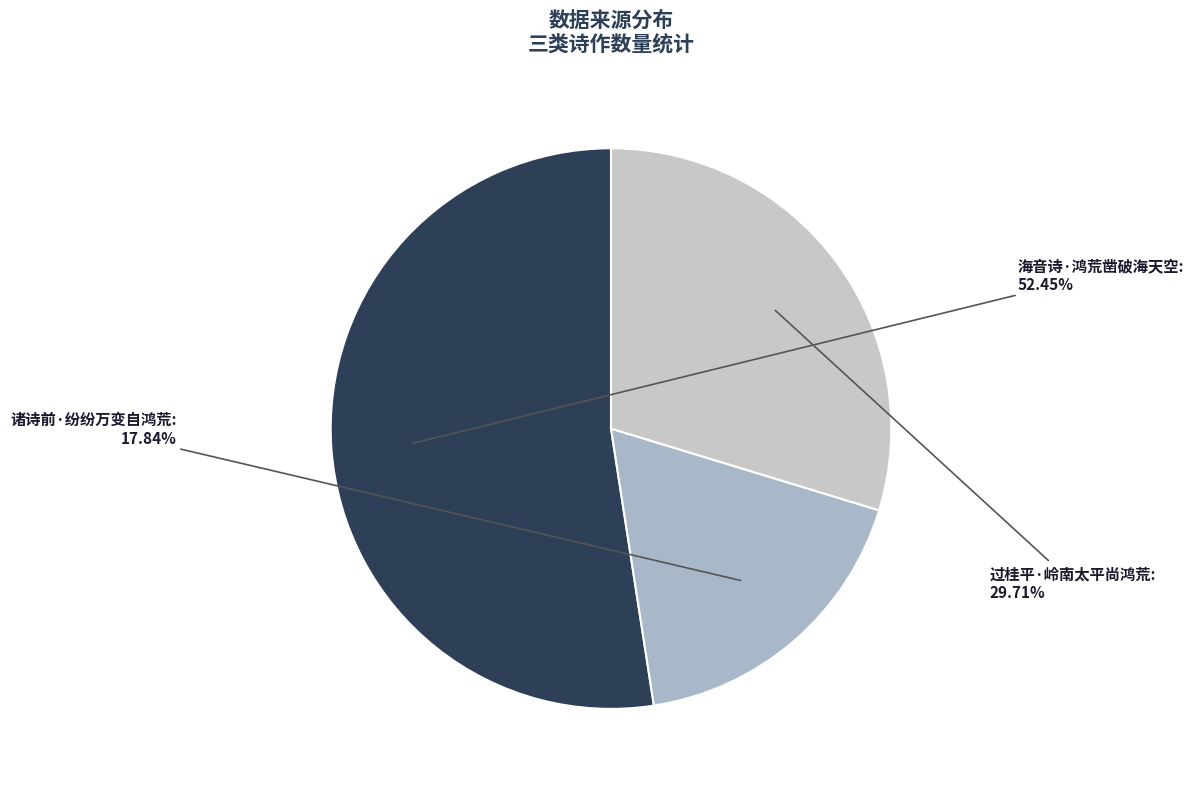

Count the number of slices in the pie.

3